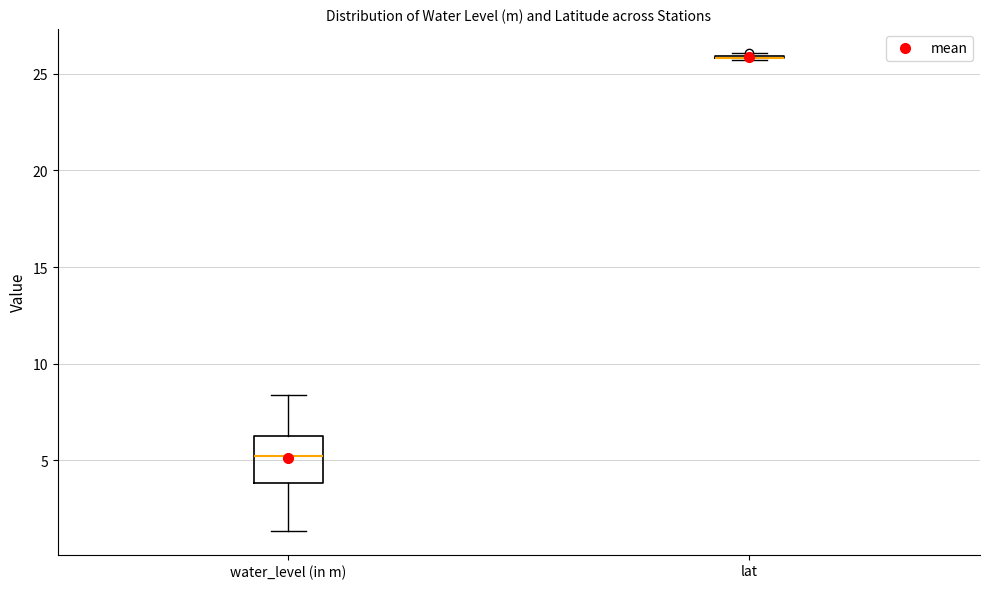

Comparing the boxes themselves (not the whiskers), which one is the tallest?

water_level (in m)